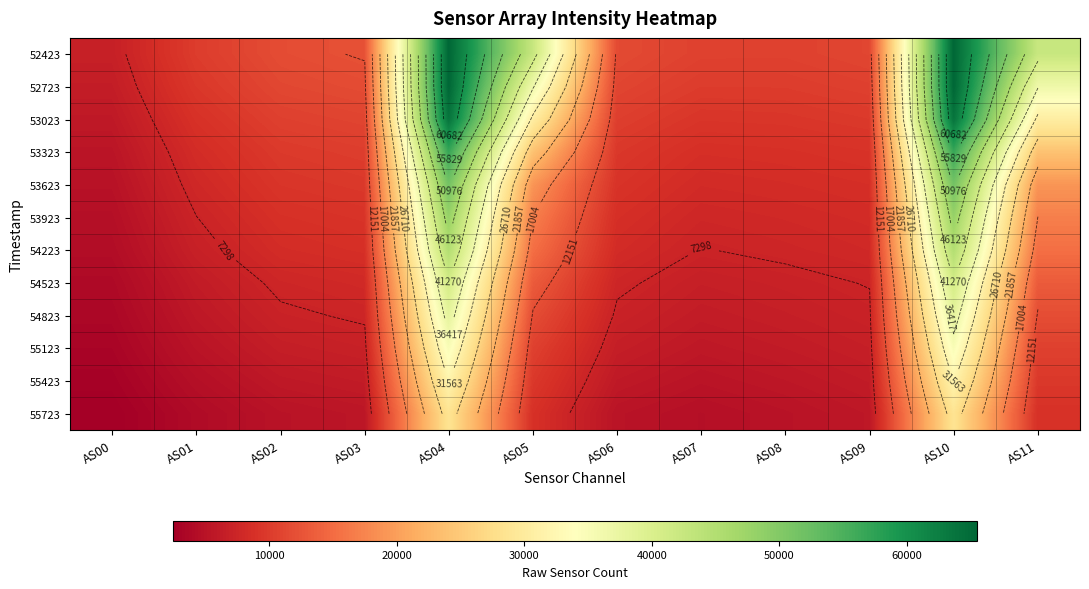

At which category is the sum across all series the highest?

AS04